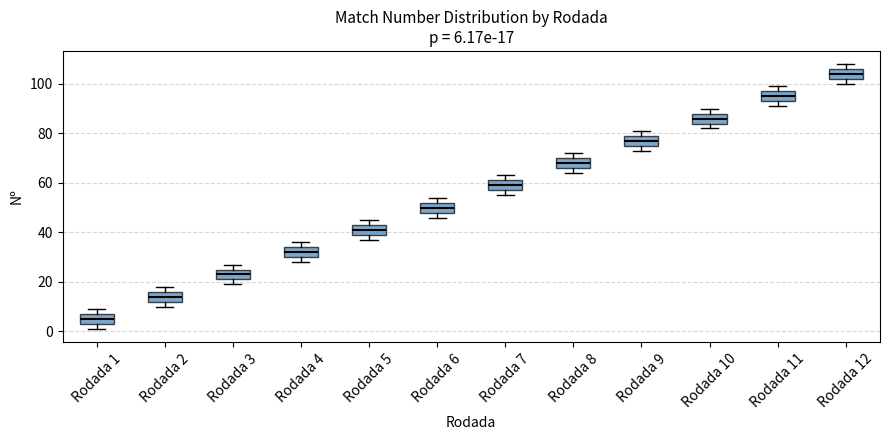

Which box has the lowest median line?

Rodada 1